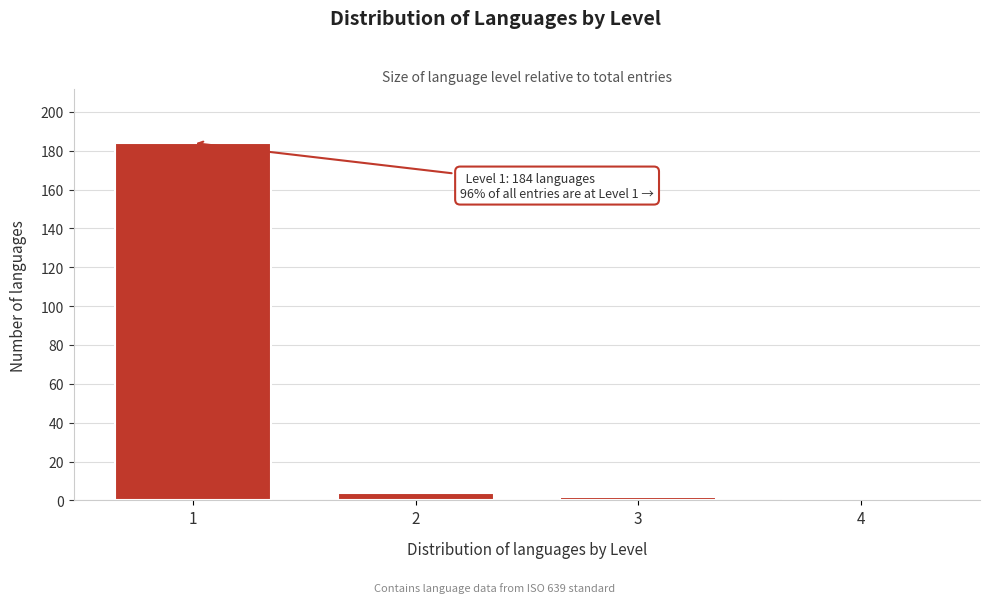

Reading right to left, transcribe all the data shown in this chart.

4=1	3=2	2=4	1=184